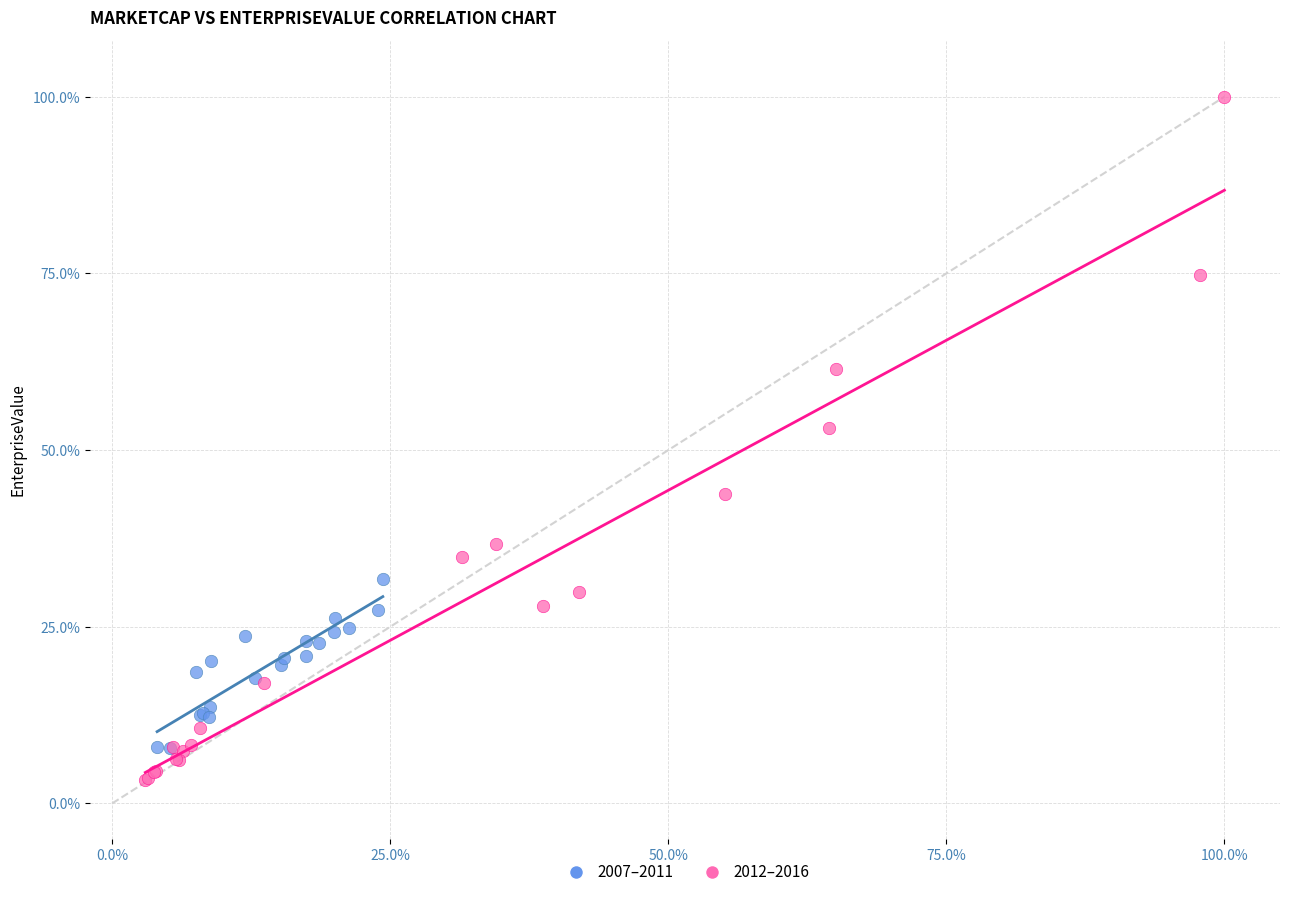

Which series reaches the maximum Y coordinate?

2012–2016